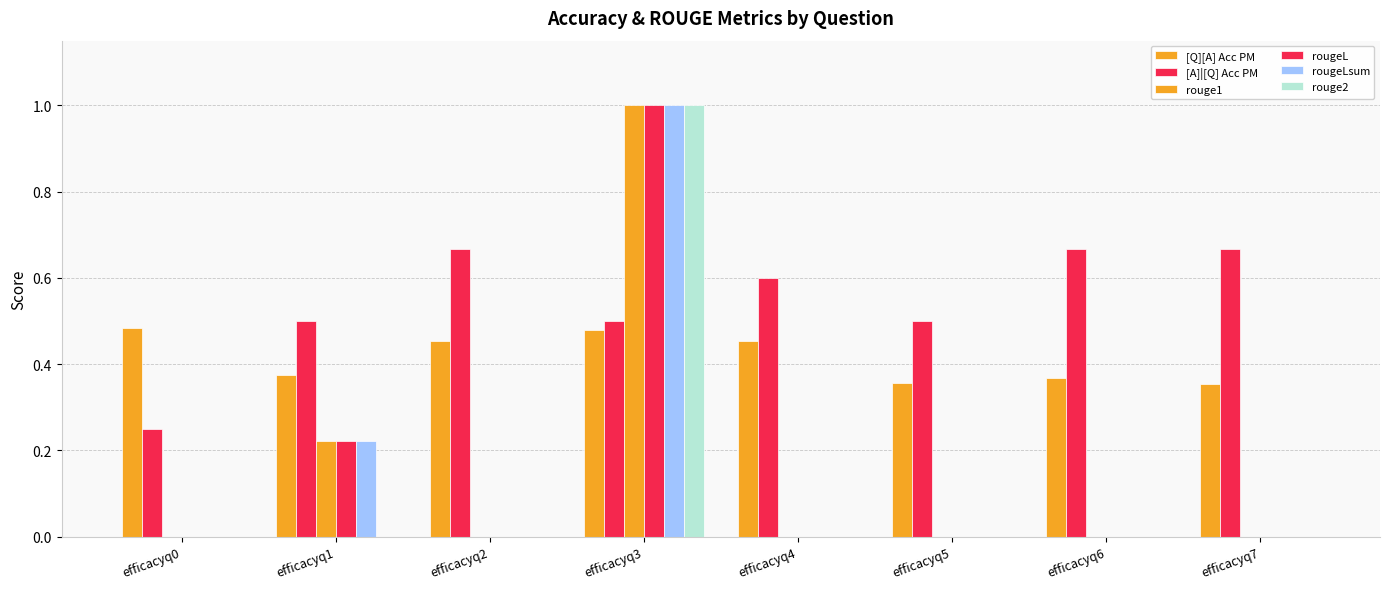

The rouge2 series shows 0.6 at efficacyq7. True or false?

False